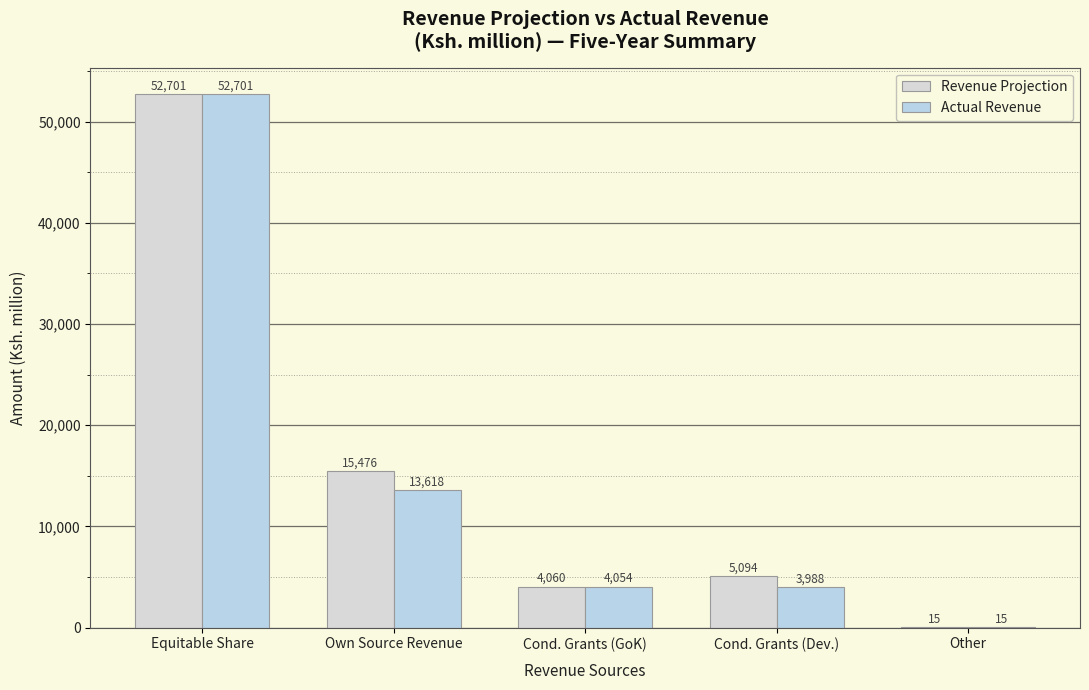

How many series are shown in this chart?

2